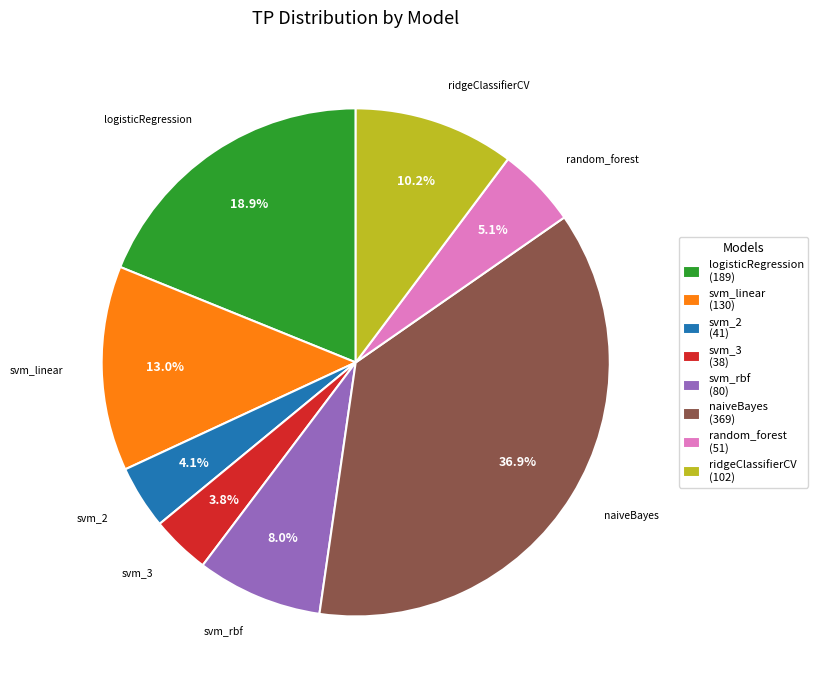

Which has a higher value, svm_linear (130) or ridgeClassifierCV (102)?

svm_linear (130)